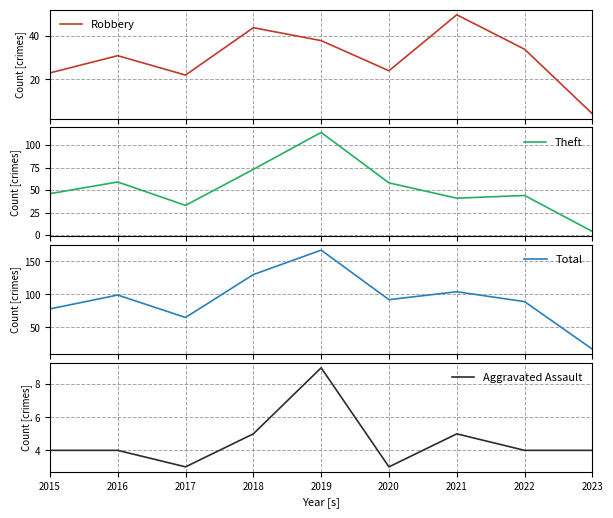

How many series are shown in this chart?

4